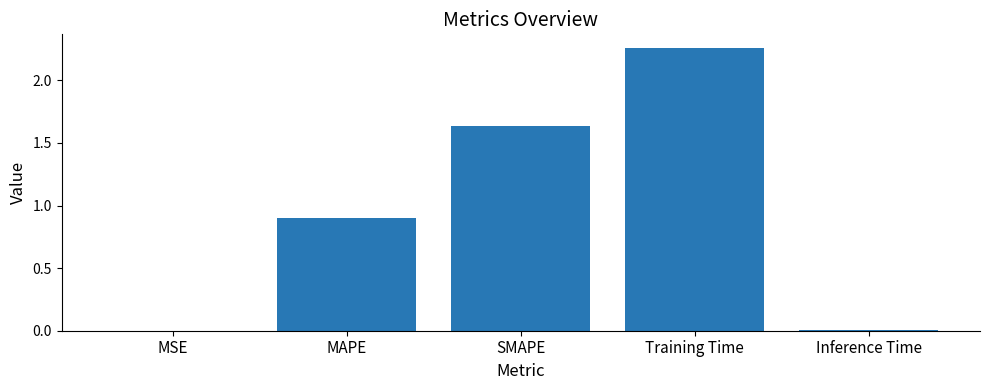

What is the sum of all values?

4.8